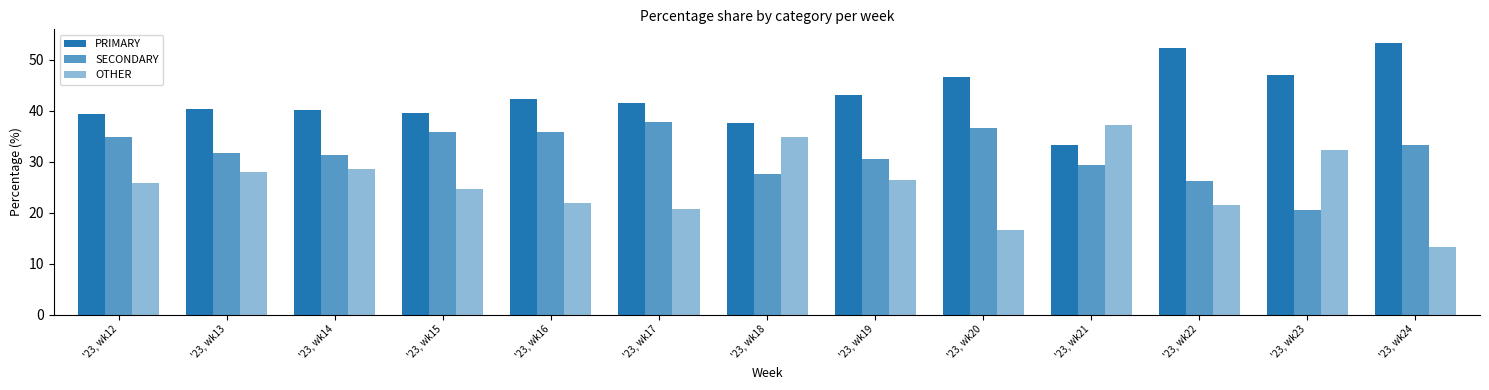

How many distinct data groups are displayed?

3